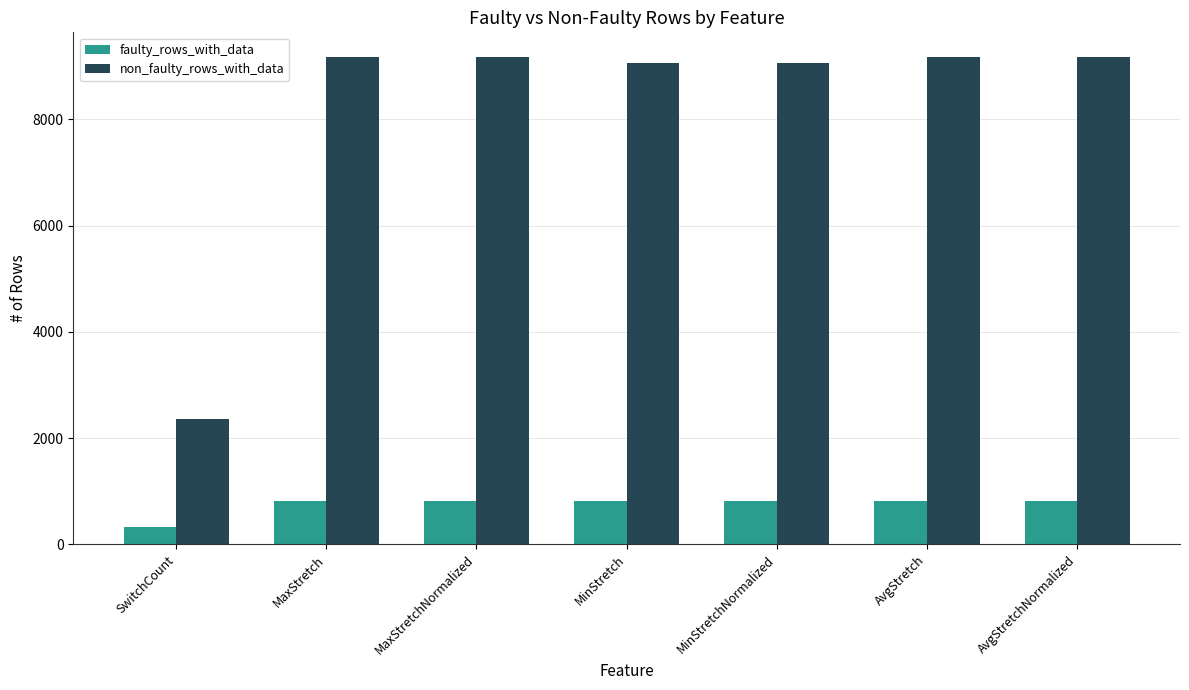

Are the bars grouped side by side (vs. stacked)?

Yes